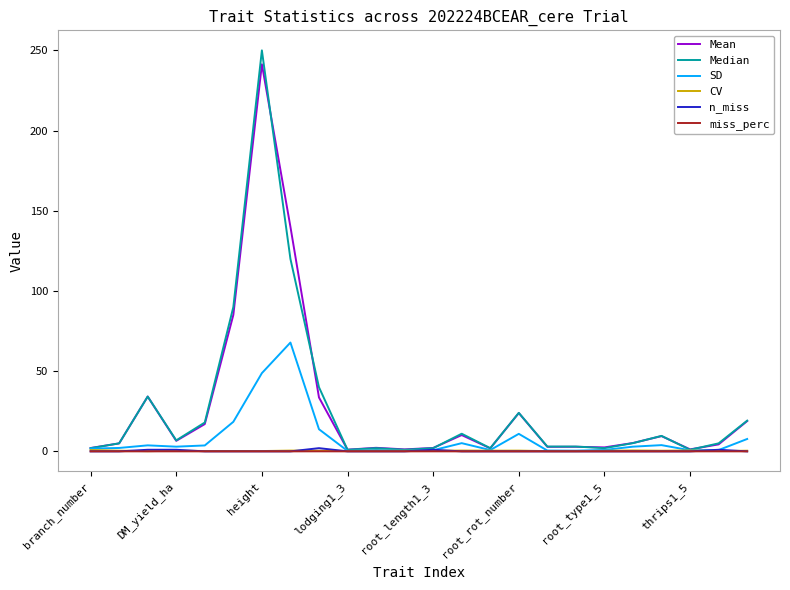

What is the highest value of the Mean series?

241.3